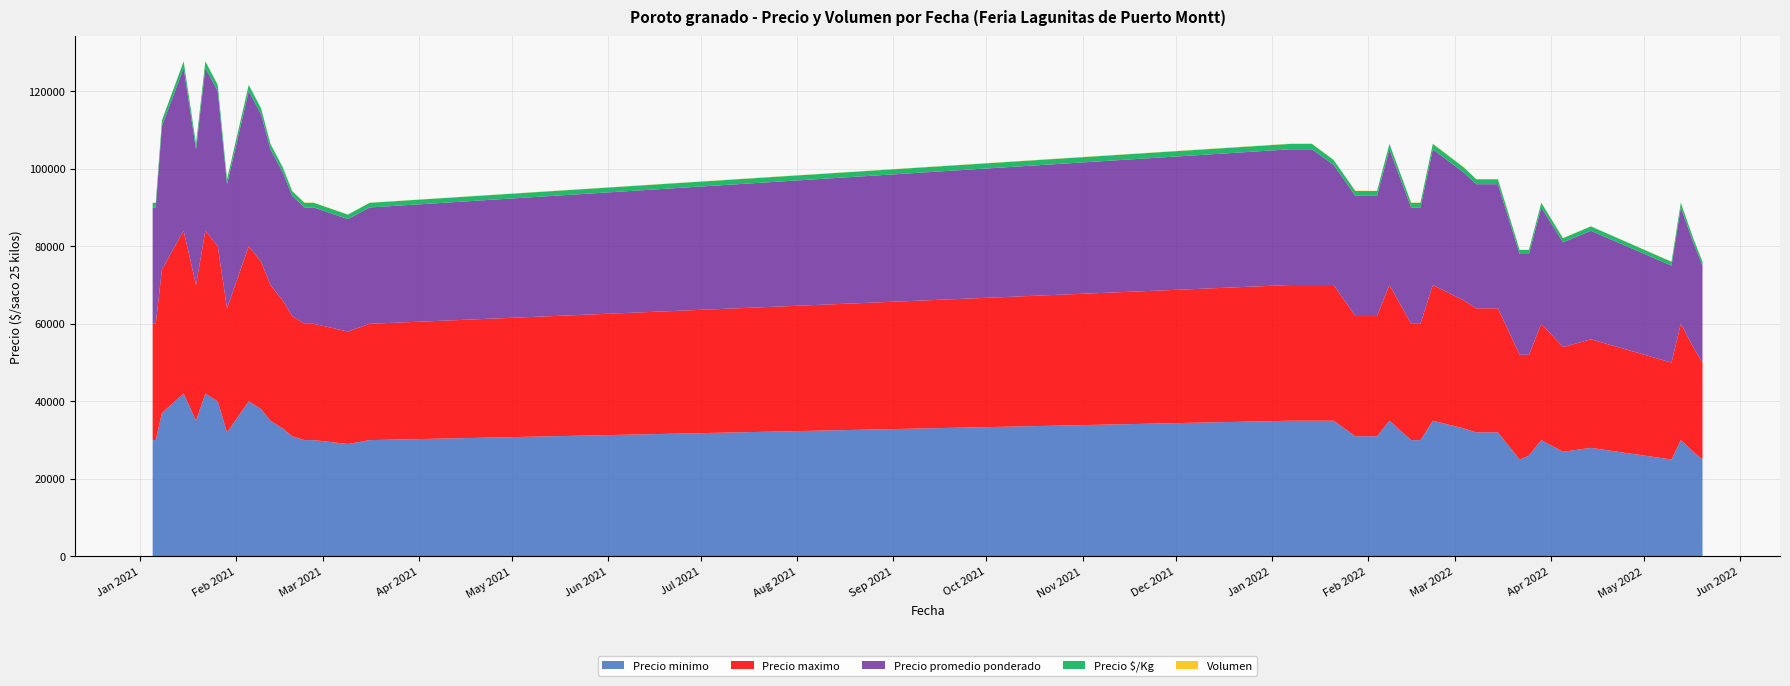

Reading left to right, what are all the values shown in this chart?

Precio minimo: 2021-01-05=30000	2021-01-06=30000	2021-01-08=37000	2021-01-15=42000	2021-01-19=35000	2021-01-22=42000	2021-01-26=40000	2021-01-29=32000	2021-02-05=40000	2021-02-09=38000	2021-02-12=35000	2021-02-16=33000	2021-02-19=31000	2021-02-23=30000	2021-02-26=30000	2021-03-09=29000	2021-03-16=30000	2022-01-07=35000	2022-01-11=35000	2022-01-14=35000	2022-01-21=35000	2022-01-28=31000	2022-02-04=31000	2022-02-08=35000	2022-02-15=30000	2022-02-18=30000	2022-02-22=35000	2022-03-04=33000	2022-03-08=32000	2022-03-15=32000	2022-03-22=25000	2022-03-25=26000	2022-03-29=30000	2022-04-05=27000	2022-04-14=28000	2022-05-10=25000	2022-05-13=30000	2022-05-17=27000	2022-05-20=25000
Precio maximo: 2021-01-05=30000	2021-01-06=30000	2021-01-08=37000	2021-01-15=42000	2021-01-19=35000	2021-01-22=42000	2021-01-26=40000	2021-01-29=32000	2021-02-05=40000	2021-02-09=38000	2021-02-12=35000	2021-02-16=33000	2021-02-19=31000	2021-02-23=30000	2021-02-26=30000	2021-03-09=29000	2021-03-16=30000	2022-01-07=35000	2022-01-11=35000	2022-01-14=35000	2022-01-21=35000	2022-01-28=31000	2022-02-04=31000	2022-02-08=35000	2022-02-15=30000	2022-02-18=30000	2022-02-22=35000	2022-03-04=33000	2022-03-08=32000	2022-03-15=32000	2022-03-22=27000	2022-03-25=26000	2022-03-29=30000	2022-04-05=27000	2022-04-14=28000	2022-05-10=25000	2022-05-13=30000	2022-05-17=27000	2022-05-20=25000
Precio promedio ponderado: 2021-01-05=30000	2021-01-06=30000	2021-01-08=37000	2021-01-15=42000	2021-01-19=35000	2021-01-22=42000	2021-01-26=40000	2021-01-29=32000	2021-02-05=40000	2021-02-09=38000	2021-02-12=35000	2021-02-16=33000	2021-02-19=31000	2021-02-23=30000	2021-02-26=30000	2021-03-09=29000	2021-03-16=30000	2022-01-07=35000	2022-01-11=35000	2022-01-14=35000	2022-01-21=31000	2022-01-28=31000	2022-02-04=31000	2022-02-08=35000	2022-02-15=30000	2022-02-18=30000	2022-02-22=35000	2022-03-04=33000	2022-03-08=32000	2022-03-15=32000	2022-03-22=26000	2022-03-25=26000	2022-03-29=30000	2022-04-05=27000	2022-04-14=28000	2022-05-10=25000	2022-05-13=30000	2022-05-17=27000	2022-05-20=25000
Precio $/Kg: 2021-01-05=1200	2021-01-06=1200	2021-01-08=1480	2021-01-15=1680	2021-01-19=1400	2021-01-22=1680	2021-01-26=1600	2021-01-29=1280	2021-02-05=1600	2021-02-09=1520	2021-02-12=1400	2021-02-16=1320	2021-02-19=1240	2021-02-23=1200	2021-02-26=1200	2021-03-09=1160	2021-03-16=1200	2022-01-07=1400	2022-01-11=1400	2022-01-14=1400	2022-01-21=1240	2022-01-28=1240	2022-02-04=1240	2022-02-08=1400	2022-02-15=1200	2022-02-18=1200	2022-02-22=1400	2022-03-04=1320	2022-03-08=1280	2022-03-15=1280	2022-03-22=1040	2022-03-25=1040	2022-03-29=1200	2022-04-05=1080	2022-04-14=1120	2022-05-10=1000	2022-05-13=1200	2022-05-17=1080	2022-05-20=1000
Volumen: 2021-01-05=60	2021-01-06=30	2021-01-08=50	2021-01-15=40	2021-01-19=60	2021-01-22=60	2021-01-26=50	2021-01-29=60	2021-02-05=40	2021-02-09=40	2021-02-12=60	2021-02-16=50	2021-02-19=50	2021-02-23=70	2021-02-26=80	2021-03-09=30	2021-03-16=40	2022-01-07=60	2022-01-11=80	2022-01-14=80	2022-01-21=40	2022-01-28=90	2022-02-04=70	2022-02-08=70	2022-02-15=80	2022-02-18=80	2022-02-22=80	2022-03-04=80	2022-03-08=70	2022-03-15=70	2022-03-22=80	2022-03-25=70	2022-03-29=70	2022-04-05=70	2022-04-14=35	2022-05-10=60	2022-05-13=60	2022-05-17=60	2022-05-20=50